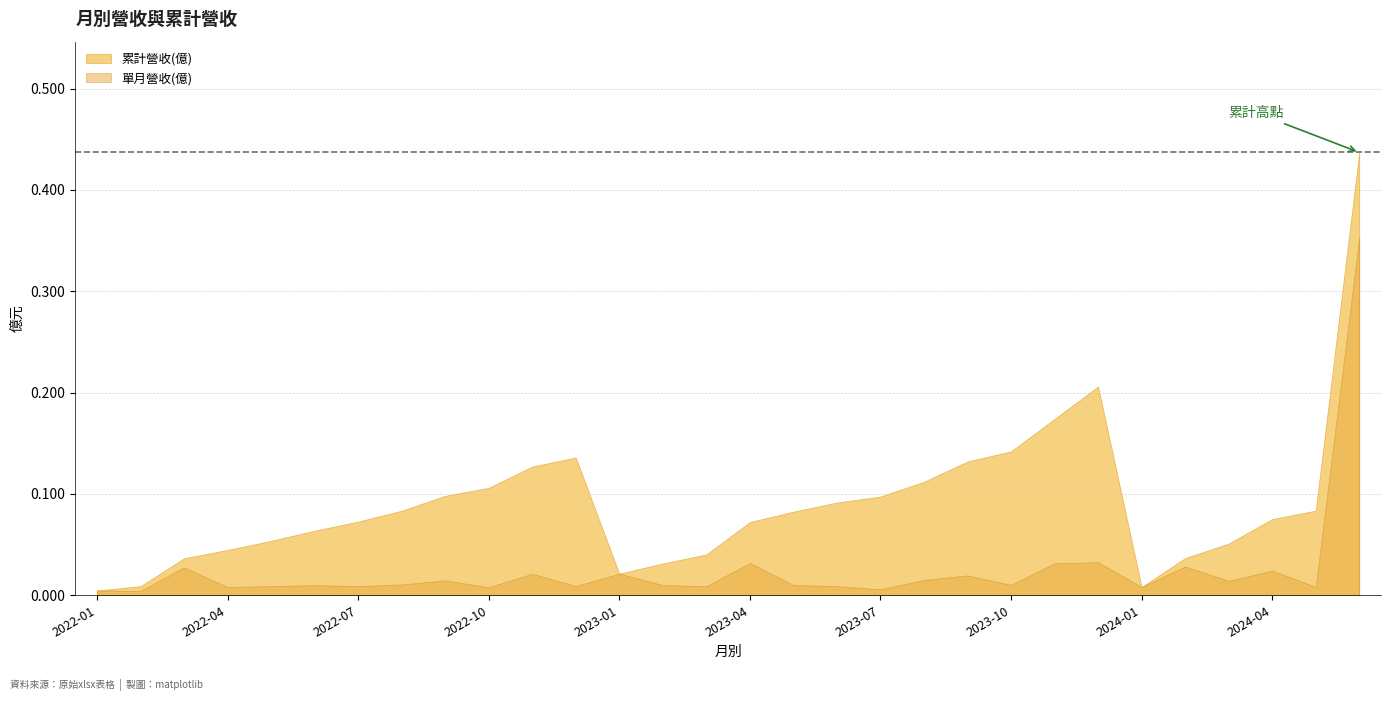

Between 2024-02 and 2023-03, which is larger?

2023-03